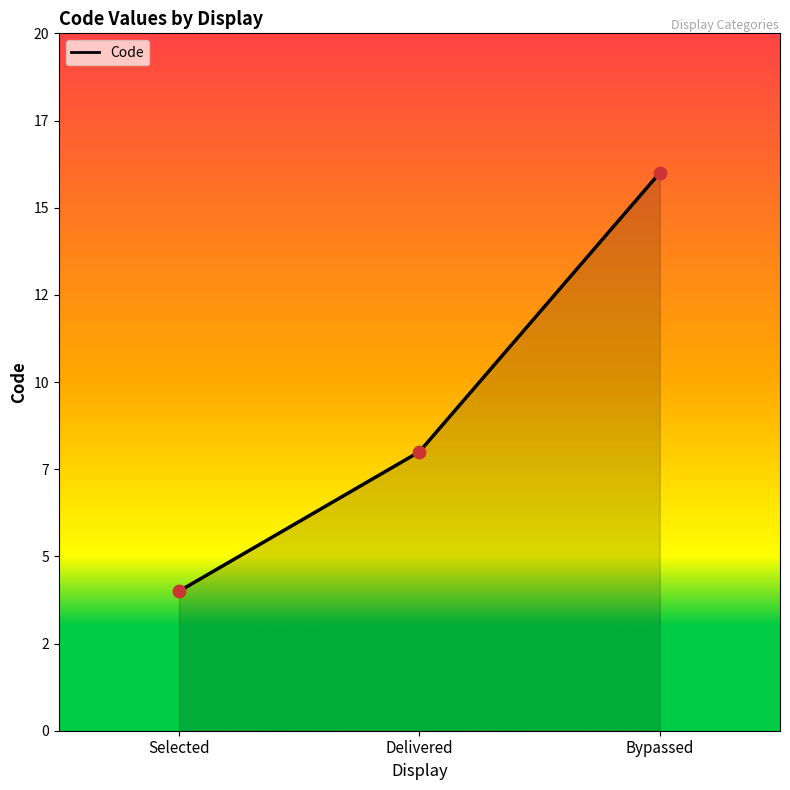

Which has a higher value, Bypassed or Delivered?

Bypassed